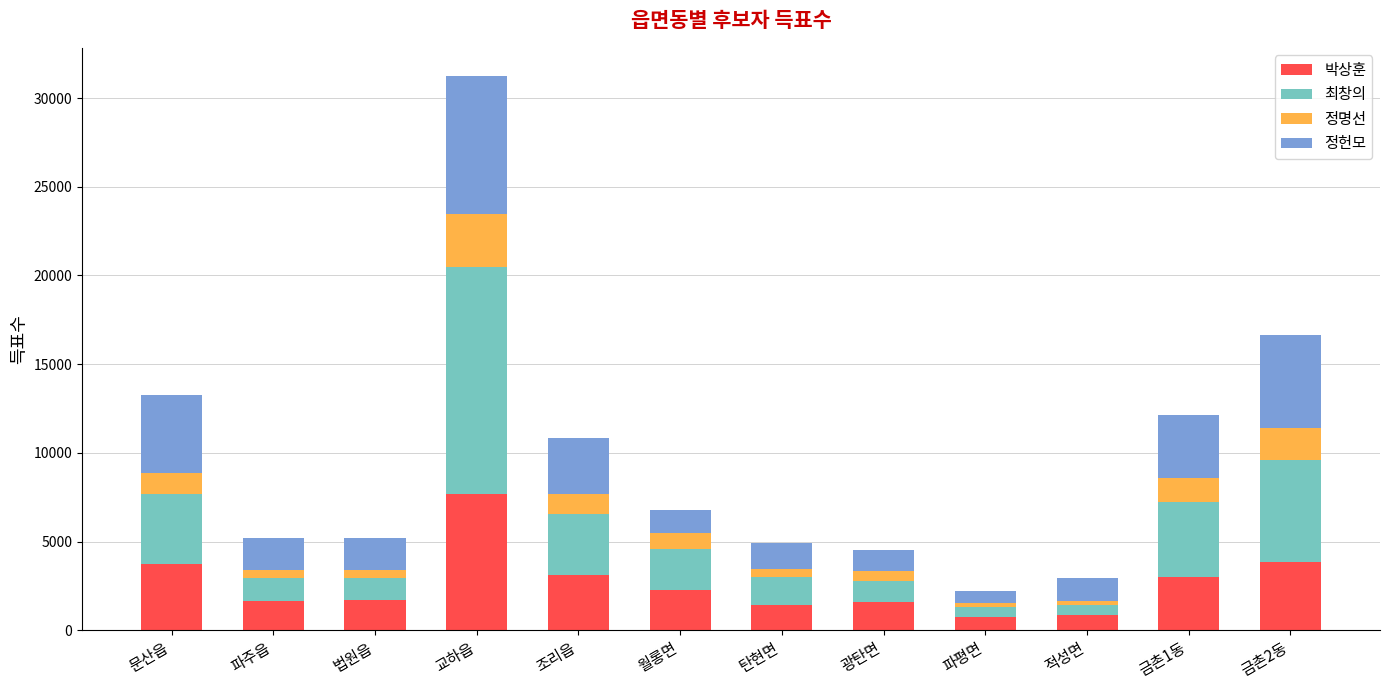

At which category is the sum across all series the highest?

교하읍